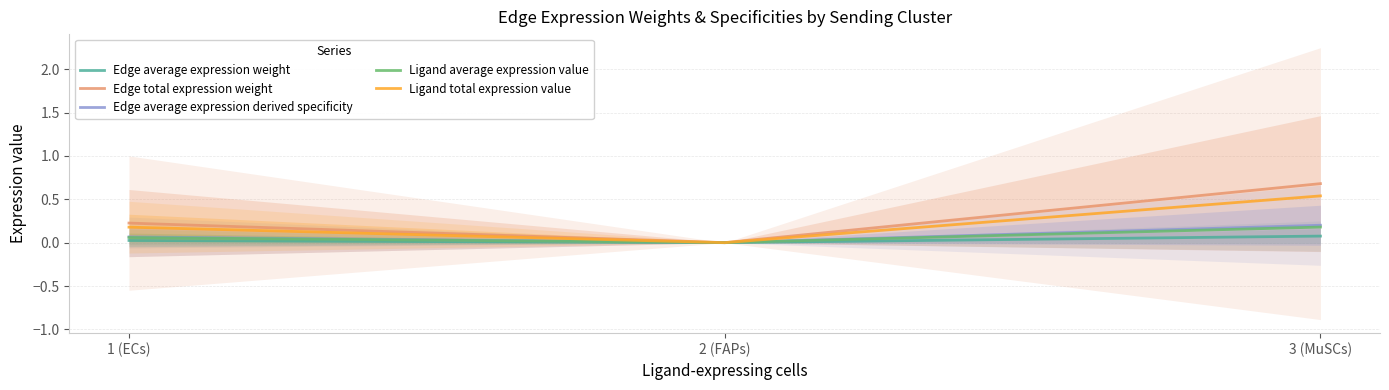

Reading left to right, list all the values displayed in this chart.

Edge average expression weight: 1 (ECs)=0.0	2 (FAPs)=0.0	3 (MuSCs)=0.1
Edge total expression weight: 1 (ECs)=0.2	2 (FAPs)=0.0	3 (MuSCs)=0.7
Edge average expression derived specificity: 1 (ECs)=0.1	2 (FAPs)=0.0	3 (MuSCs)=0.2
Ligand average expression value: 1 (ECs)=0.1	2 (FAPs)=0.0	3 (MuSCs)=0.2
Ligand total expression value: 1 (ECs)=0.2	2 (FAPs)=0.0	3 (MuSCs)=0.5